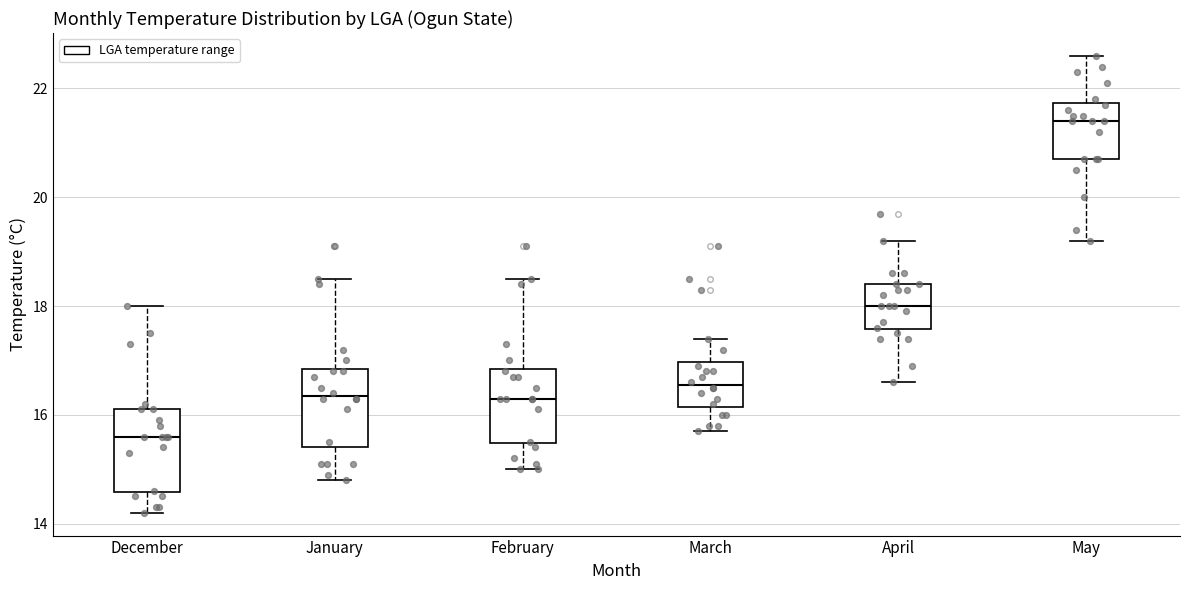

Which box has the lowest median line?

December